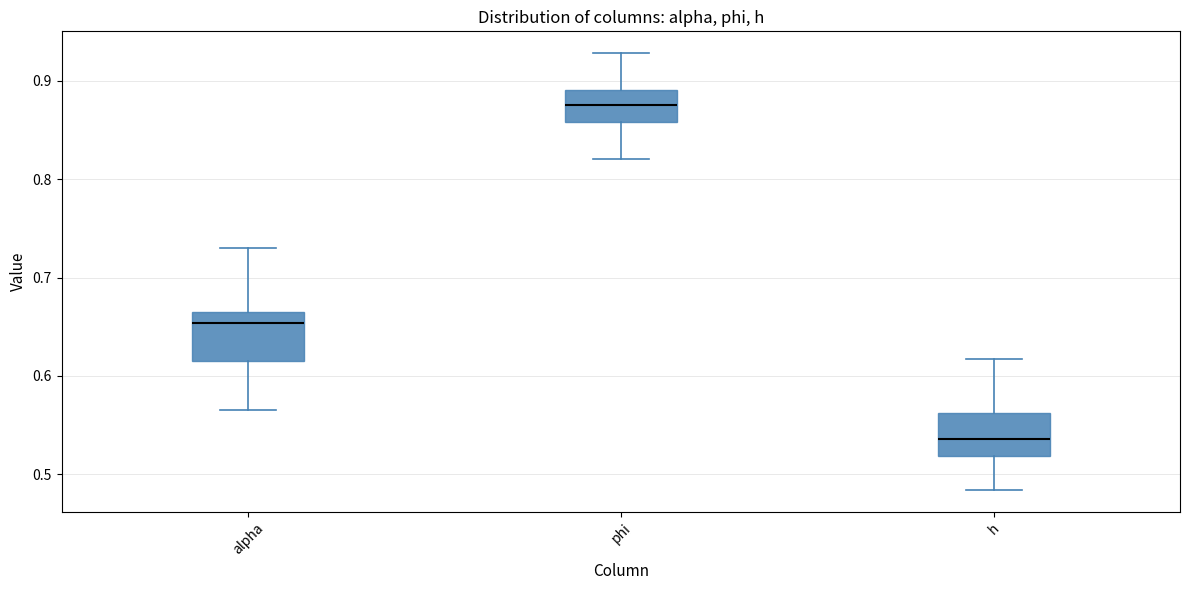

Where does the upper whisker of the box for phi end on the y-axis? The values are not printed on the chart, so give them approximately, as read against the axis.

0.93